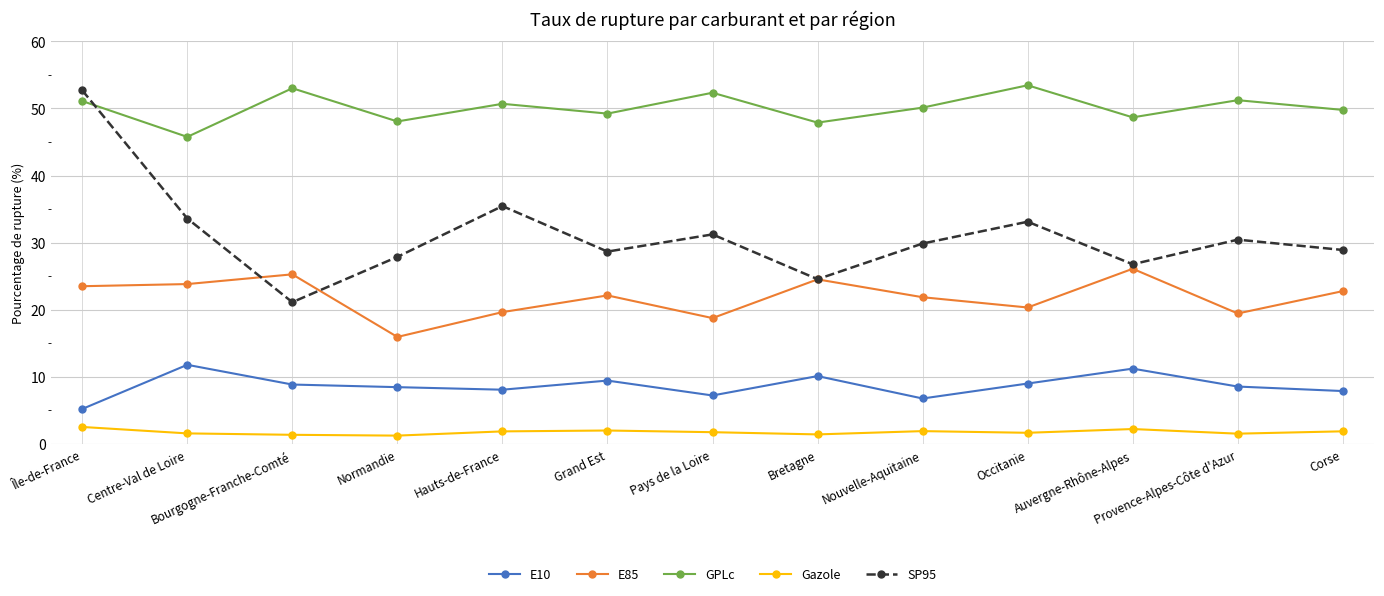

In SP95, how many points are higher than both neighbors (excluding endpoints)?

4